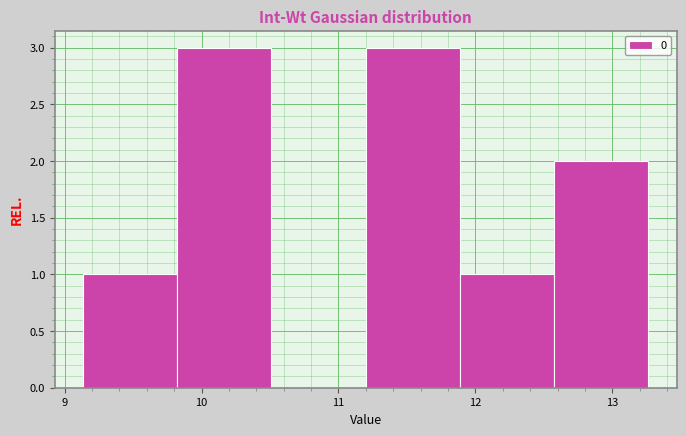

Reading left to right, transcribe this chart: for each bar, give the range it covers on the x-axis and its height. Neither the bar edges nor the heights are printed on the chart, so give them approximately, as read against the axes.

9.1 to 9.8: 1
9.8 to 10.5: 3
10.5 to 11.2: 0
11.2 to 11.9: 3
11.9 to 12.6: 1
12.6 to 13.3: 2